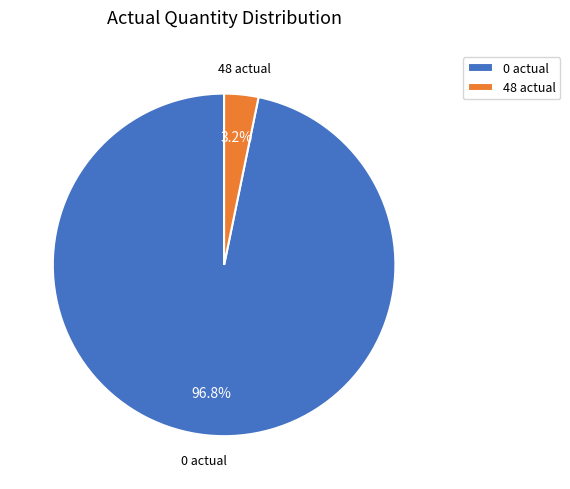

Which category accounts for the majority?

0 actual